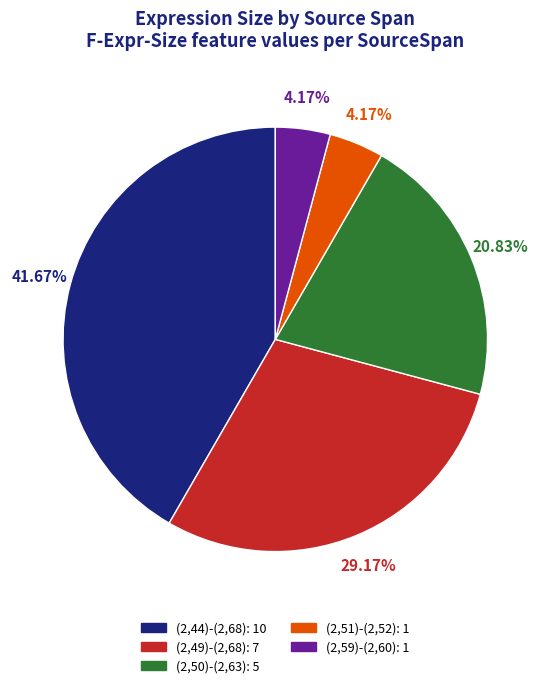

To the nearest percent, what percentage of the pie is (2,51)-(2,52)?

4%